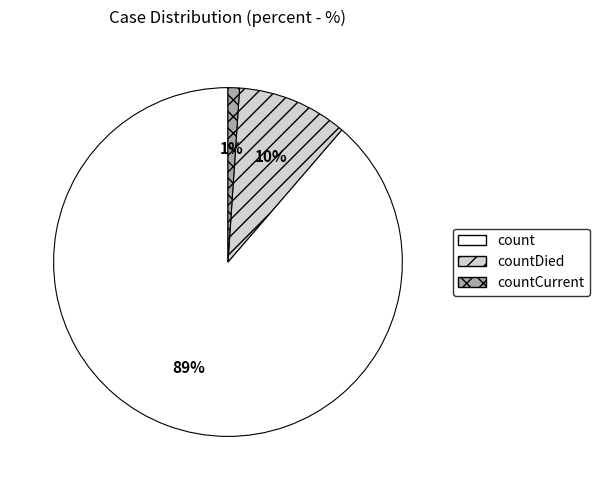

Is countDied the majority of the pie?

No